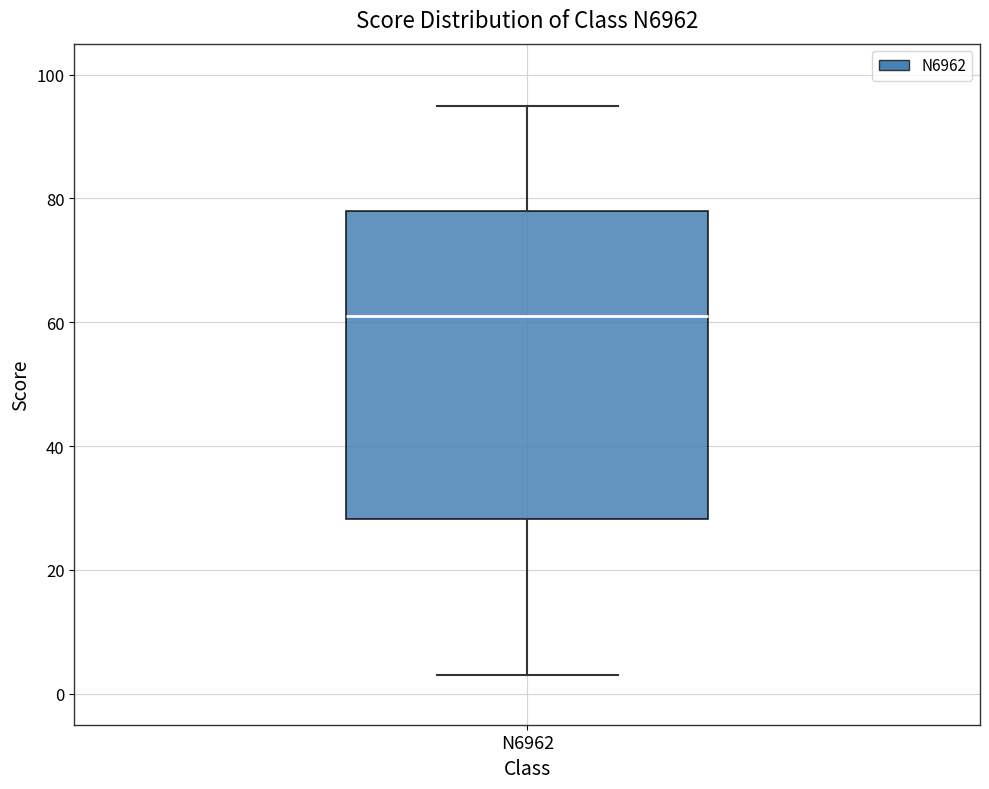

Where does the upper whisker of the box for N6962 end on the y-axis? The values are not printed on the chart, so give them approximately, as read against the axis.

96